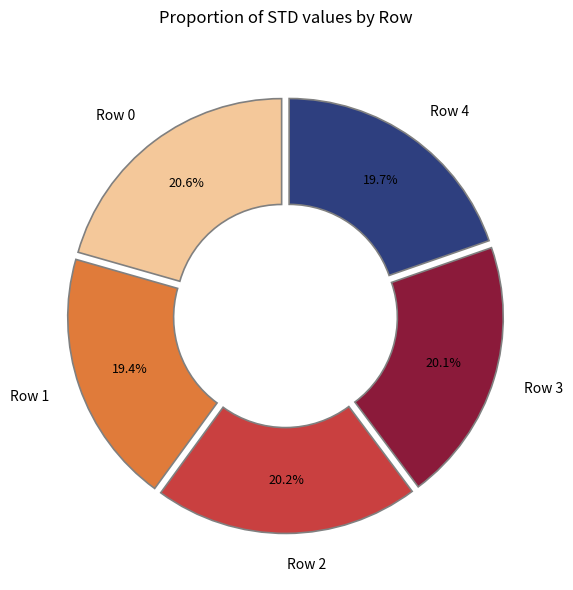

To the nearest percent, what is the average slice percentage?

20%